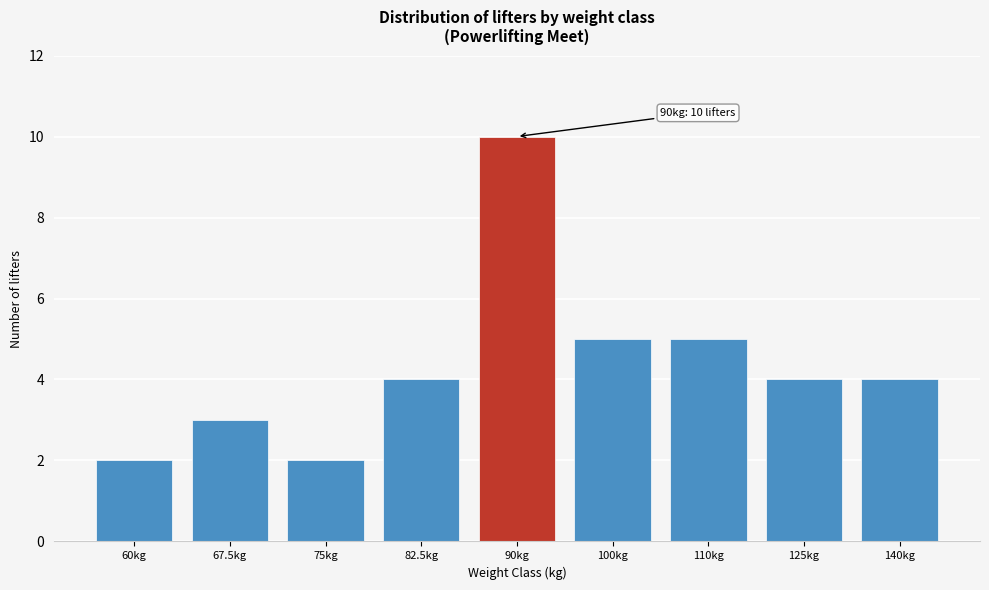

Reading right to left, transcribe all the data shown in this chart.

140kg=4	125kg=4	110kg=5	100kg=5	90kg=10	82.5kg=4	75kg=2	67.5kg=3	60kg=2